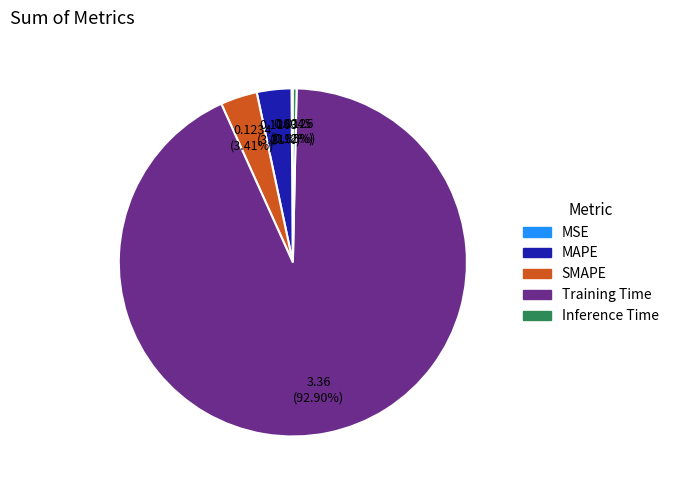

Is it true that MAPE is 3% of the pie?

True